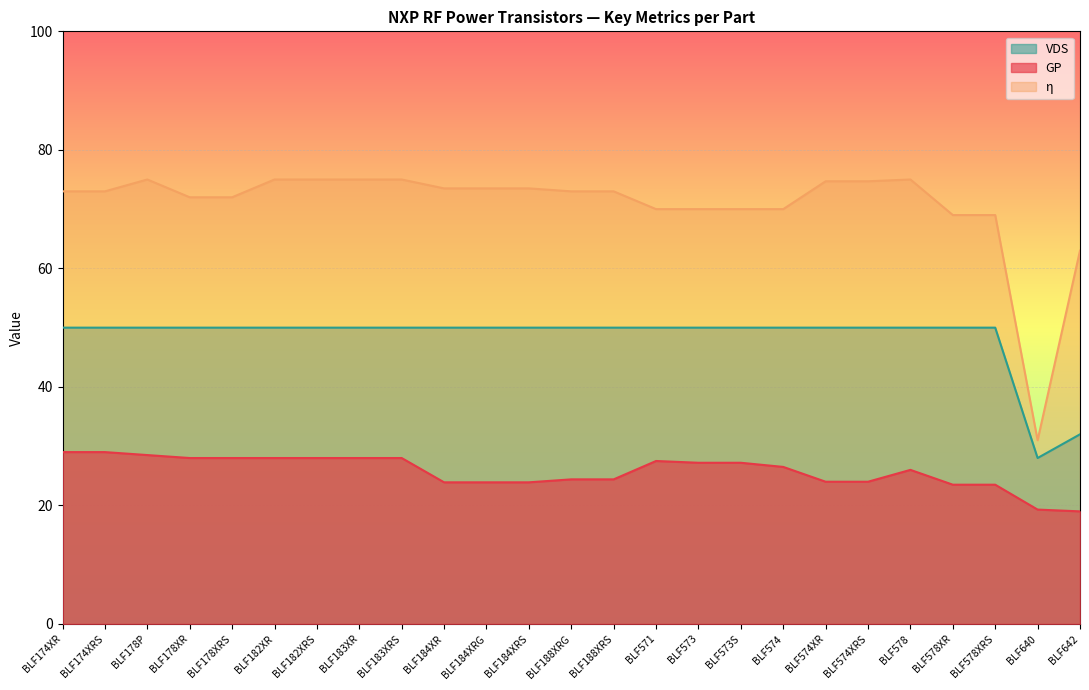

Reading left to right, transcribe all the data shown in this chart.

GP: BLF174XR=29.0	BLF174XRS=29.0	BLF178P=28.5	BLF178XR=28.0	BLF178XRS=28.0	BLF182XR=28.0	BLF182XRS=28.0	BLF183XR=28.0	BLF183XRS=28.0	BLF184XR=23.9	BLF184XRG=23.9	BLF184XRS=23.9	BLF188XRG=24.4	BLF188XRS=24.4	BLF571=27.5	BLF573=27.2	BLF573S=27.2	BLF574=26.5	BLF574XR=24.0	BLF574XRS=24.0	BLF578=26.0	BLF578XR=23.5	BLF578XRS=23.5	BLF640=19.3	BLF642=19.0
η: BLF174XR=73.0	BLF174XRS=73.0	BLF178P=75.0	BLF178XR=72.0	BLF178XRS=72.0	BLF182XR=75.0	BLF182XRS=75.0	BLF183XR=75.0	BLF183XRS=75.0	BLF184XR=73.5	BLF184XRG=73.5	BLF184XRS=73.5	BLF188XRG=73.0	BLF188XRS=73.0	BLF571=70.0	BLF573=70.0	BLF573S=70.0	BLF574=70.0	BLF574XR=74.7	BLF574XRS=74.7	BLF578=75.0	BLF578XR=69.0	BLF578XRS=69.0	BLF640=31.0	BLF642=63.0
VDS: BLF174XR=50.0	BLF174XRS=50.0	BLF178P=50.0	BLF178XR=50.0	BLF178XRS=50.0	BLF182XR=50.0	BLF182XRS=50.0	BLF183XR=50.0	BLF183XRS=50.0	BLF184XR=50.0	BLF184XRG=50.0	BLF184XRS=50.0	BLF188XRG=50.0	BLF188XRS=50.0	BLF571=50.0	BLF573=50.0	BLF573S=50.0	BLF574=50.0	BLF574XR=50.0	BLF574XRS=50.0	BLF578=50.0	BLF578XR=50.0	BLF578XRS=50.0	BLF640=28.0	BLF642=32.0